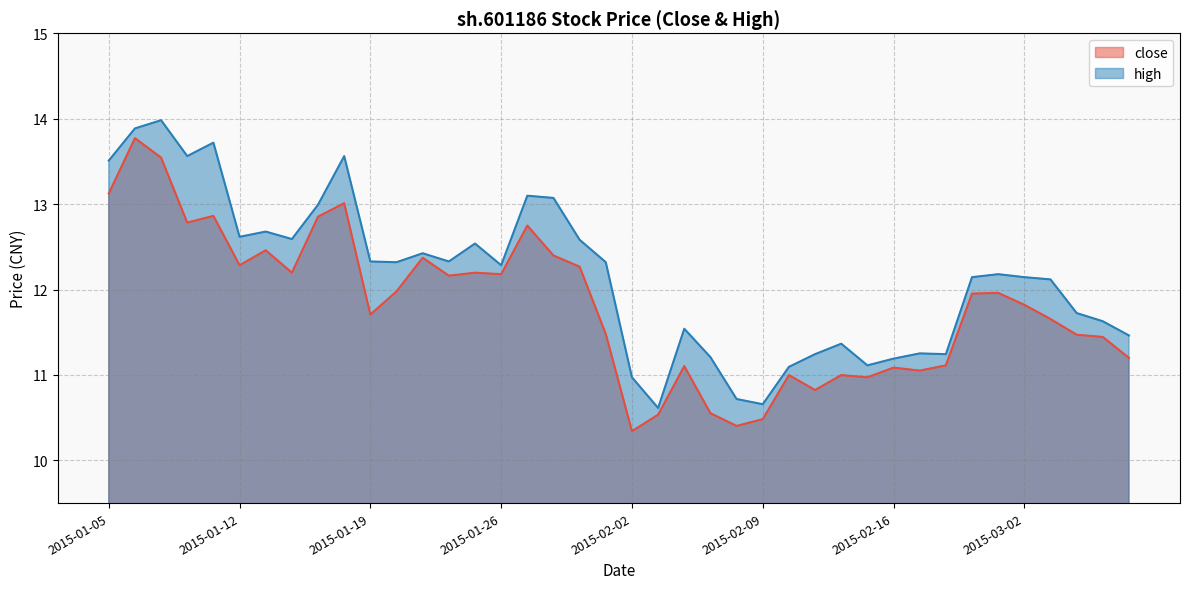

What is the sum of the close values at 2015-02-26 and 2015-03-03?

23.6